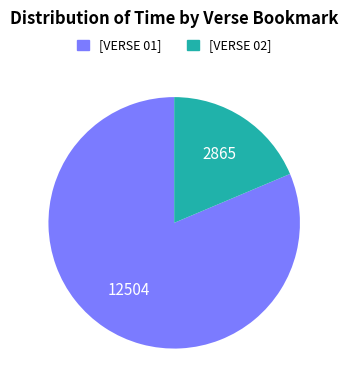

How many segments does this pie chart have?

2